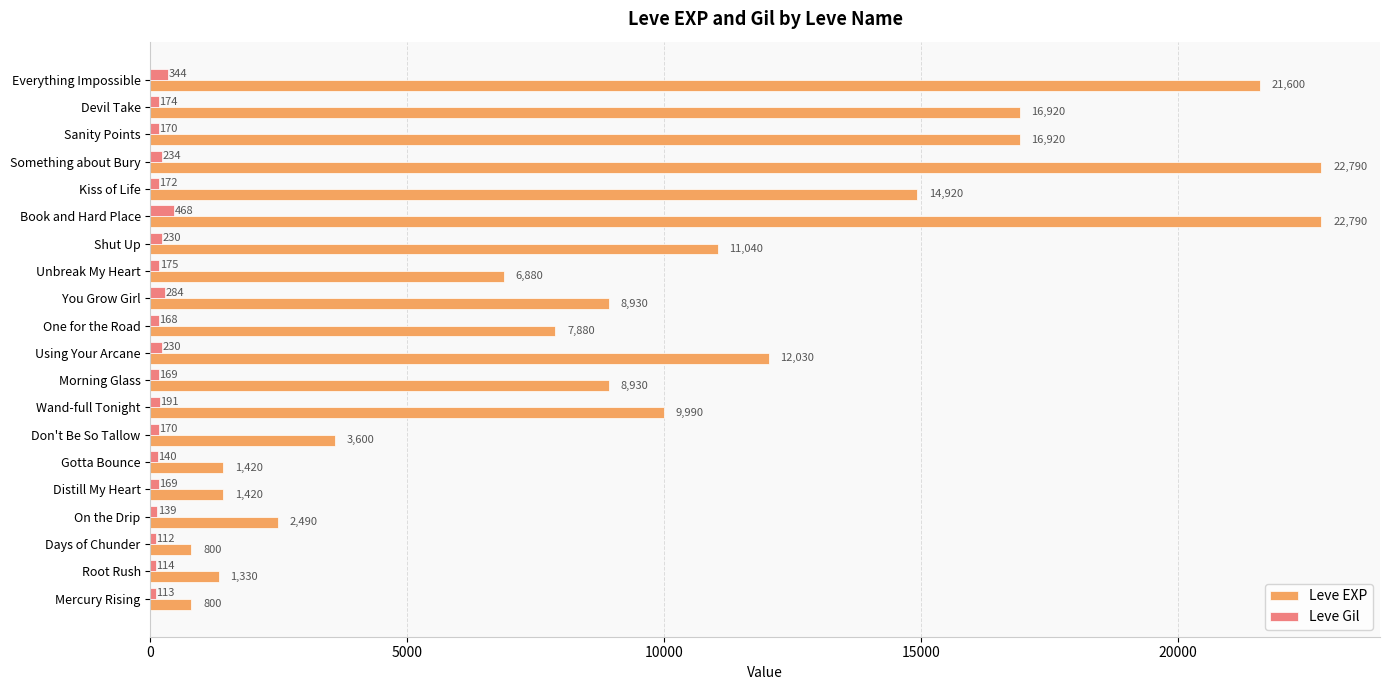

Which series has the largest total across all categories?

Leve EXP